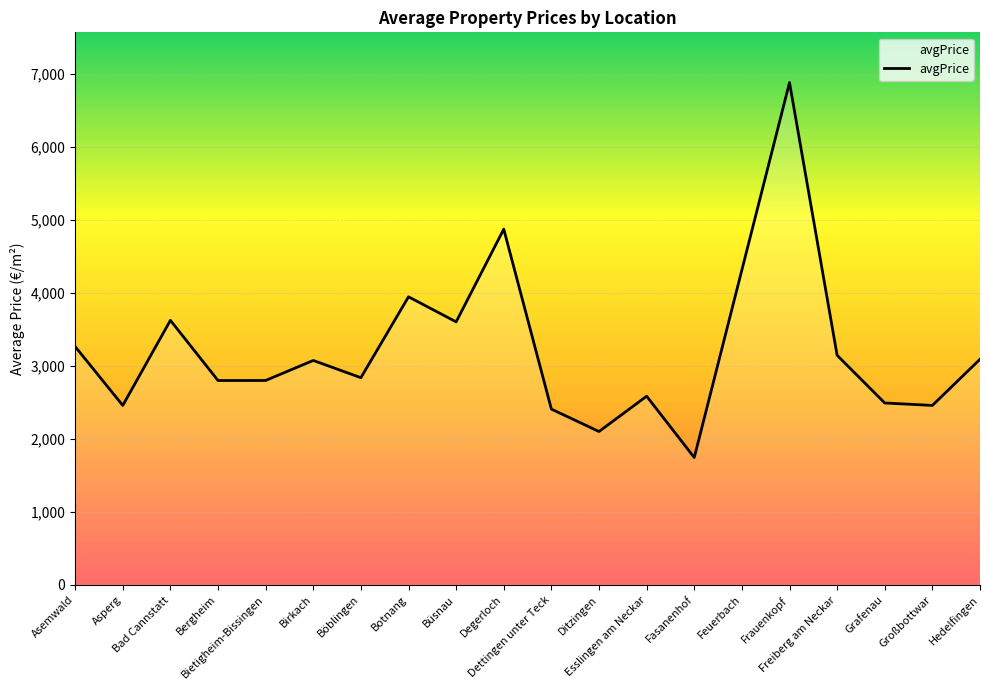

What is the maximum value shown in the chart?

6880.8